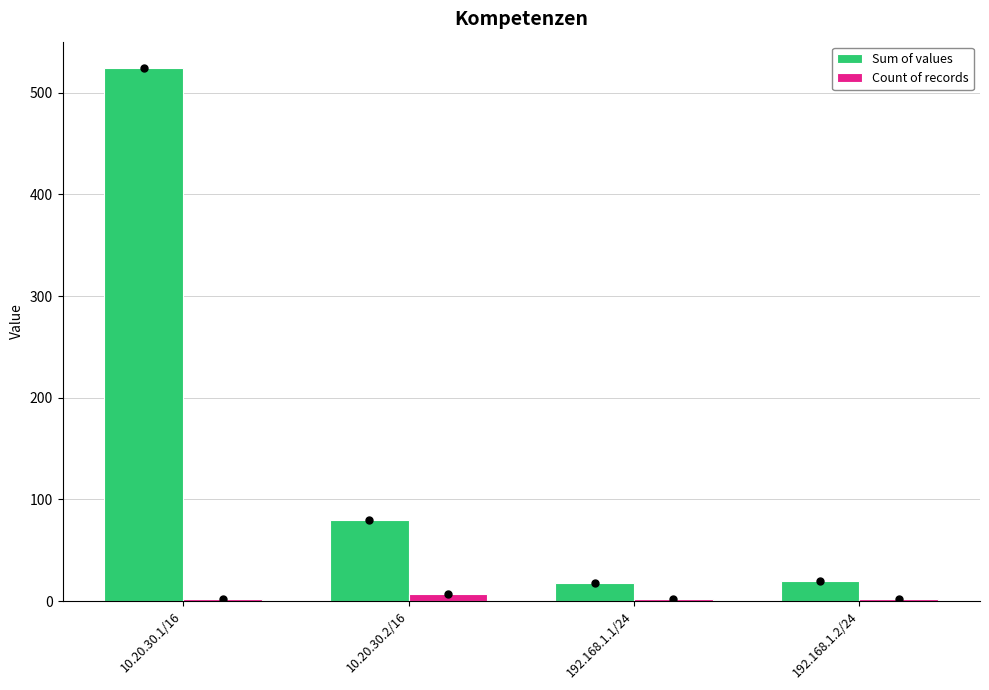

At 10.20.30.1/16, list the series in order from largest to smallest.

Sum of values, Count of records